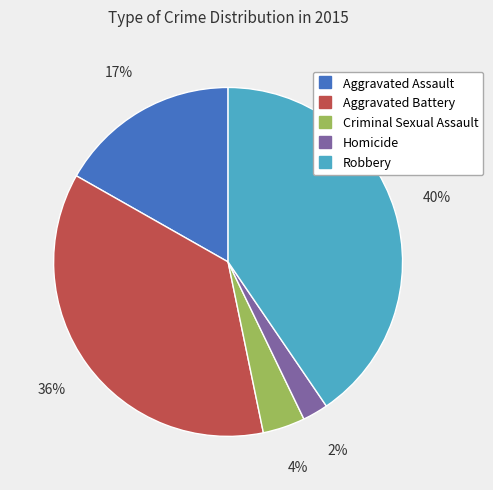

To the nearest percent, what is the difference between the Criminal Sexual Assault and Aggravated Assault slice percentages?

13%